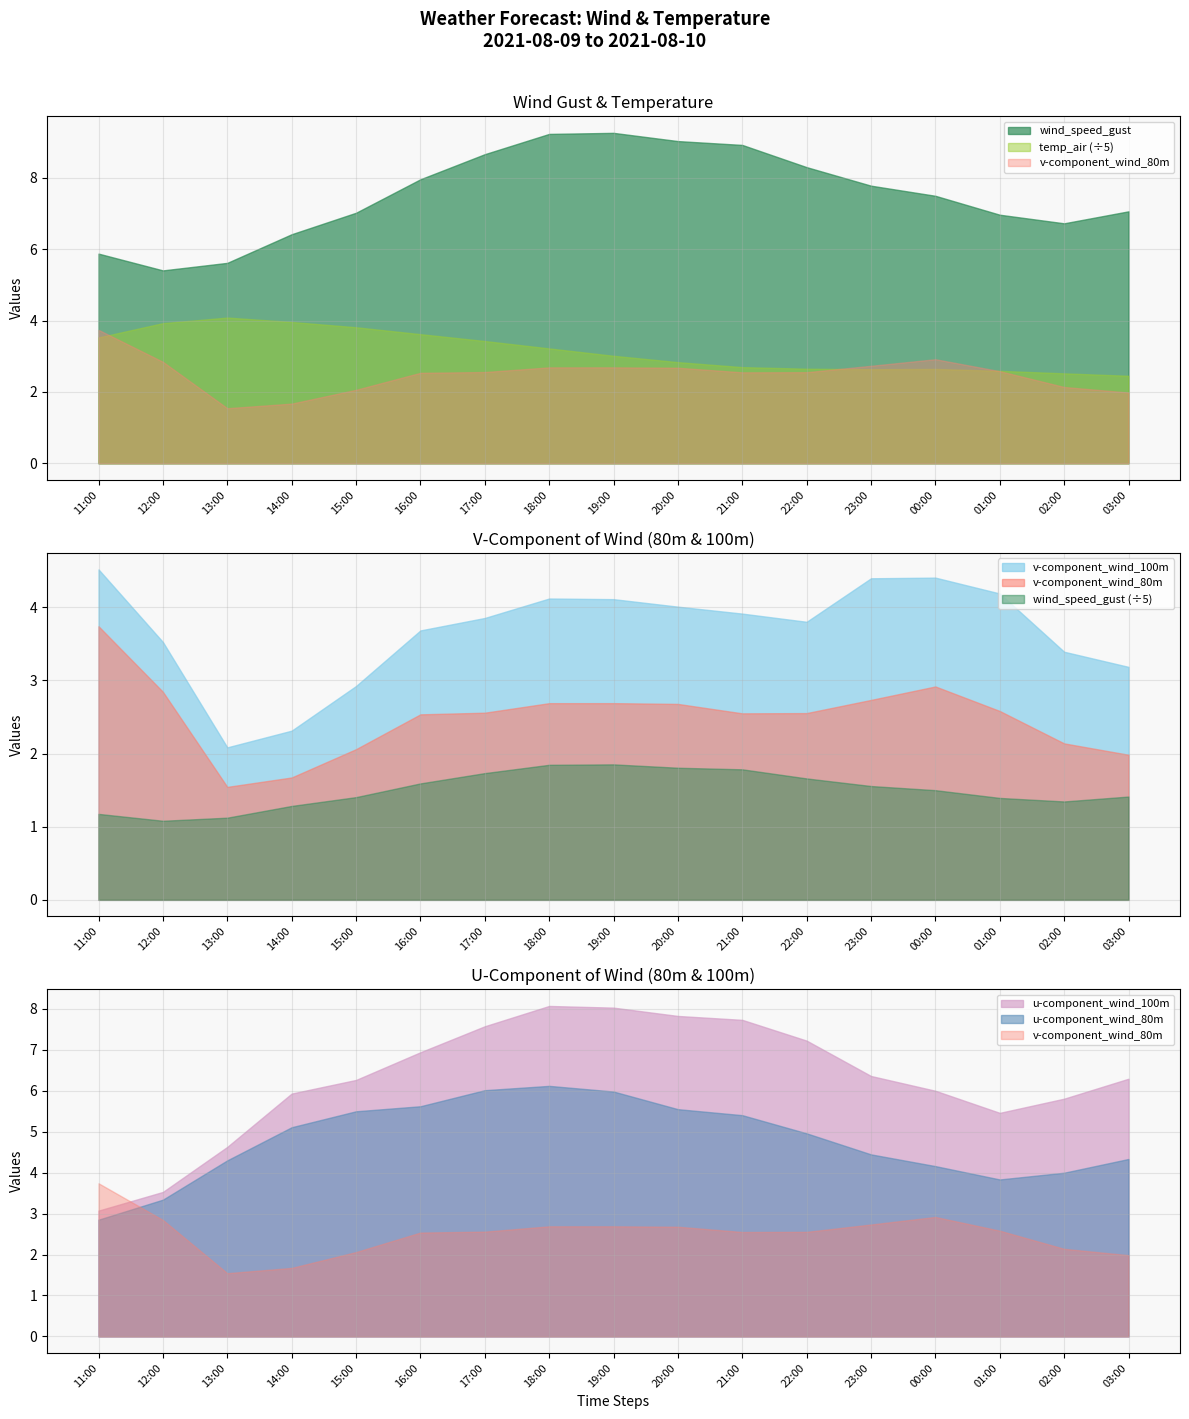

What is the sum of all wind_speed_gust values?

127.8